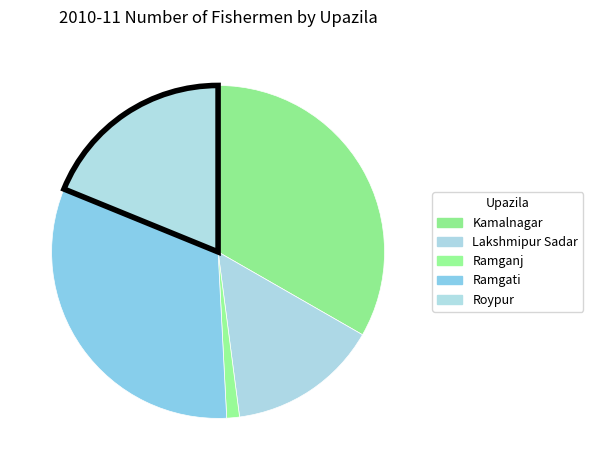

To the nearest percent, what portion does Kamalnagar represent?

33%